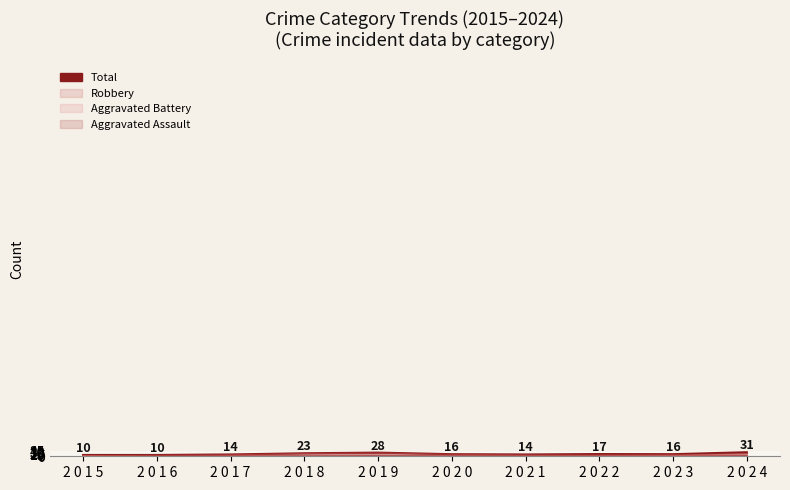

Rank the series by their maximum value, from highest to lowest.

Total, Robbery, Aggravated Assault, Aggravated Battery